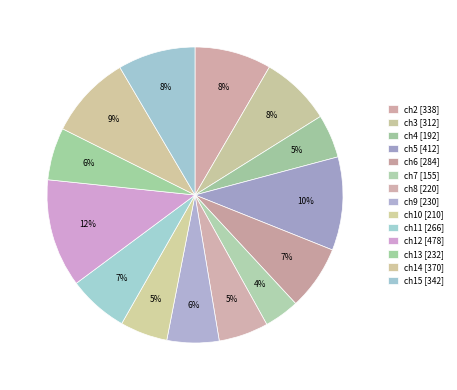

Count the number of slices in the pie.

14